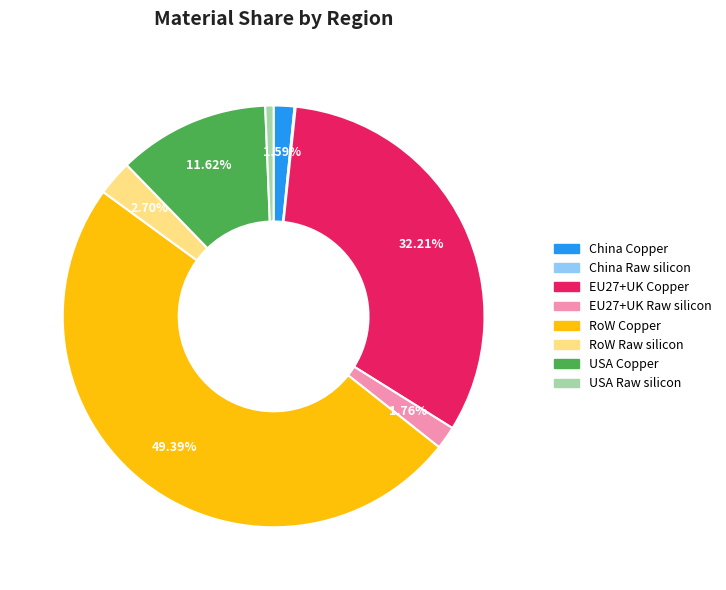

To the nearest percent, what percentage of the pie is EU27+UK Raw silicon?

2%